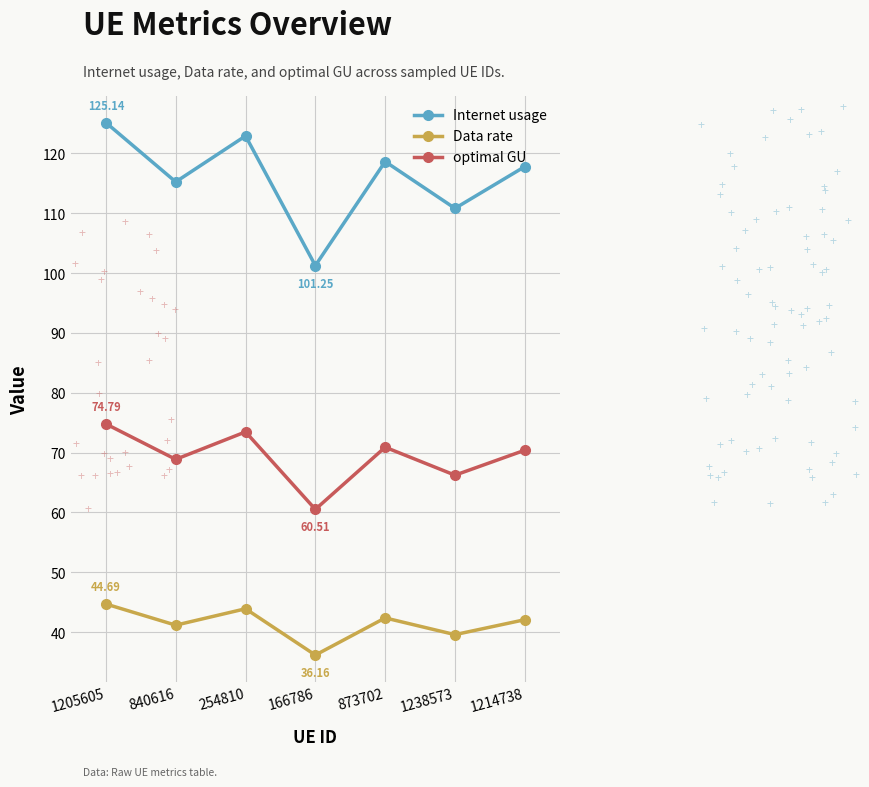

What is the total value across all series at 254810?

240.3